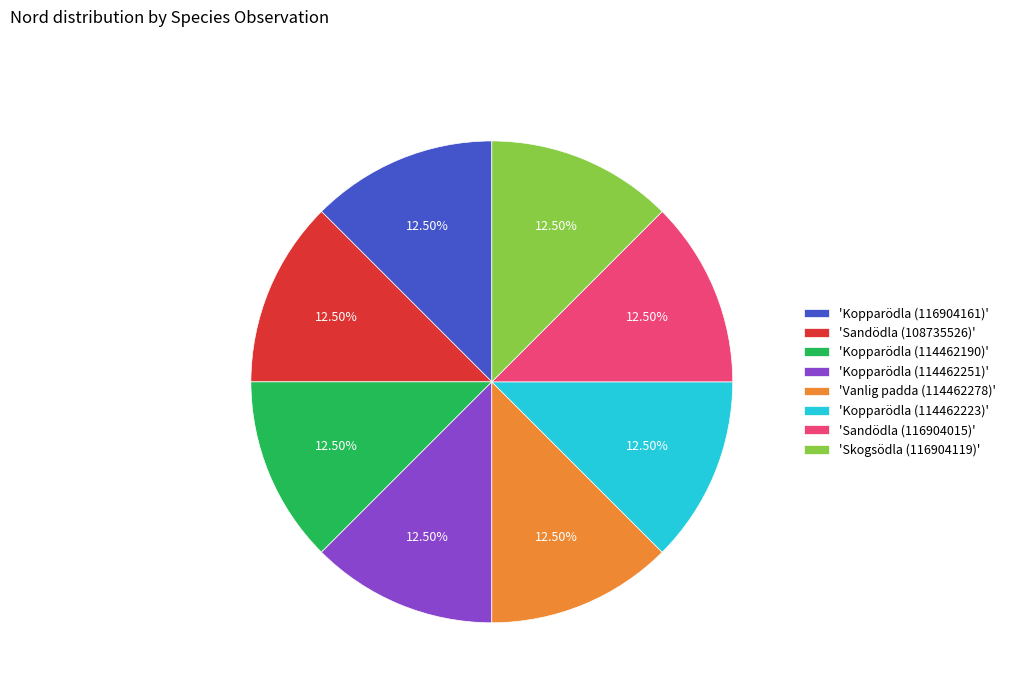

Is there any slice that represents more than half of the pie?

No